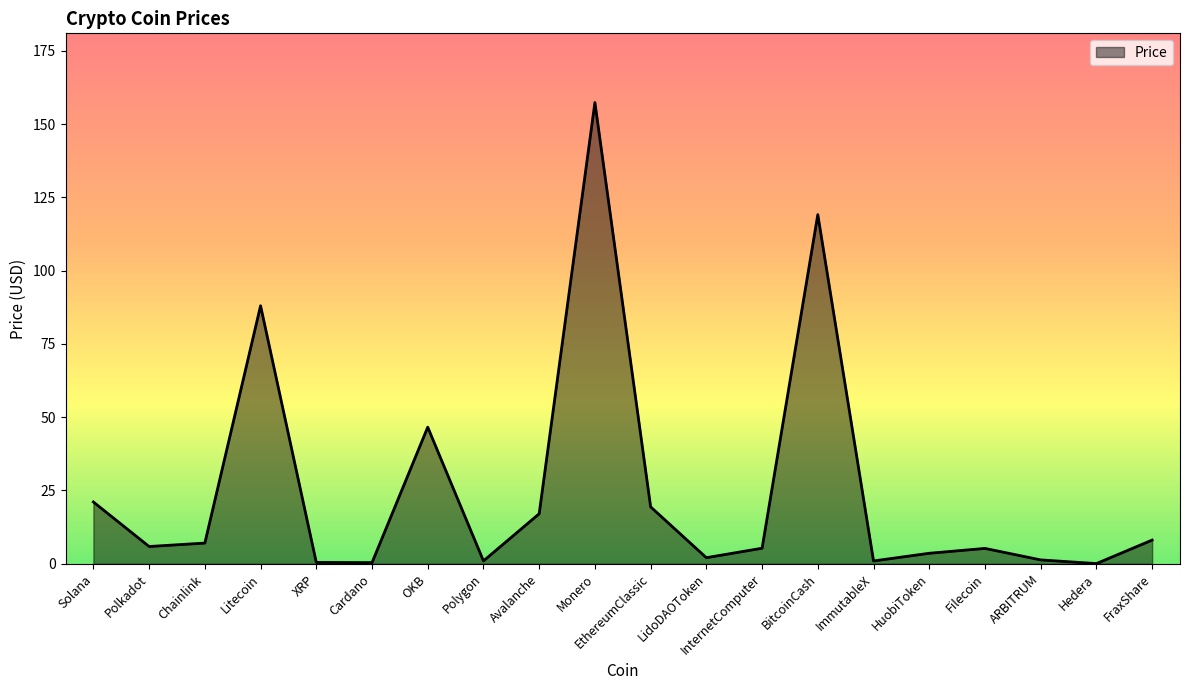

At which label does the data first exceed 5?

Solana